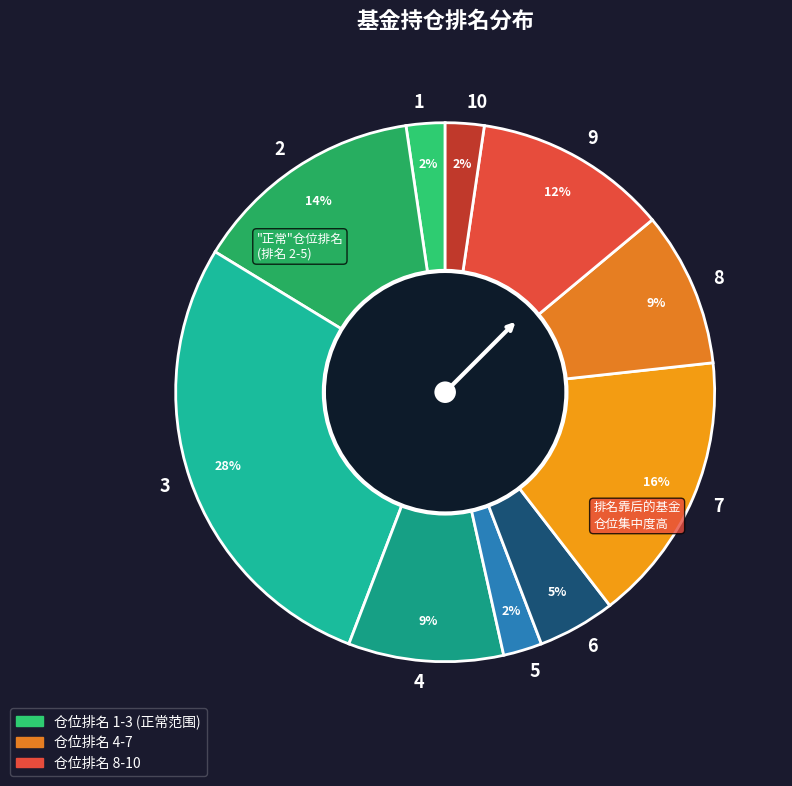

How many slices are in this pie chart?

10